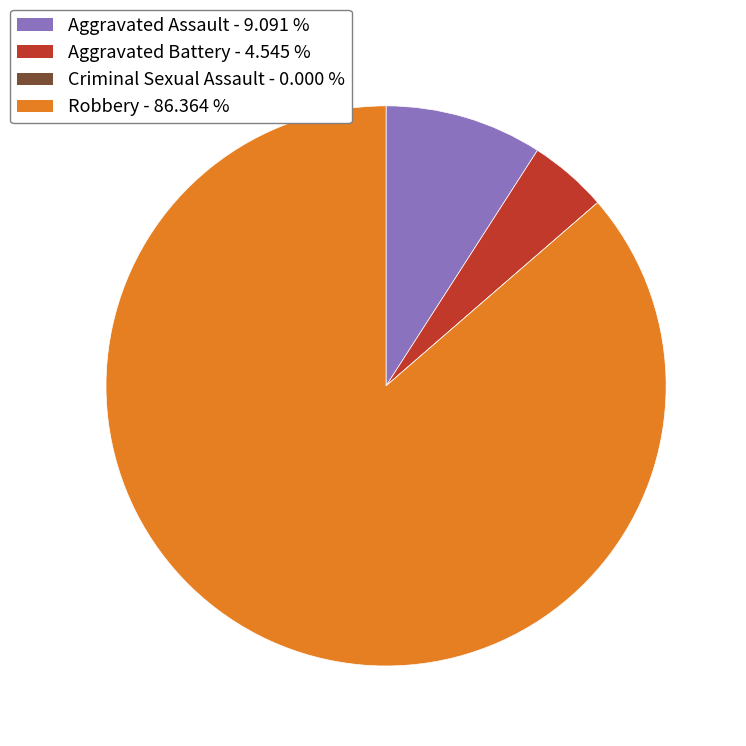

Is it true that Aggravated Battery is 5% of the pie?

True